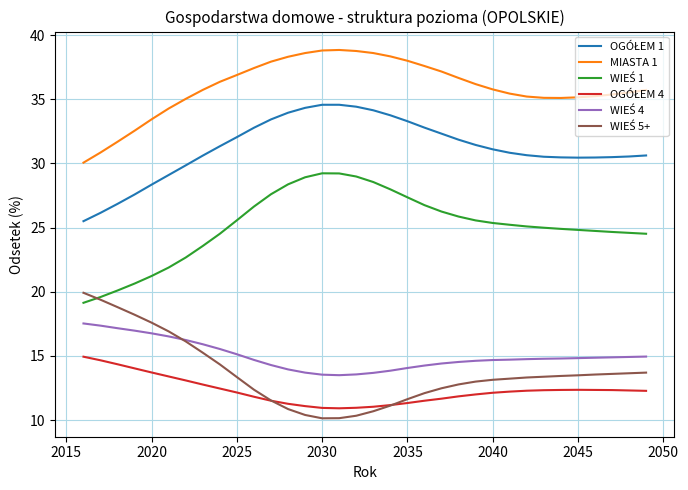

At how many categories does at least one series exceed 18?

34